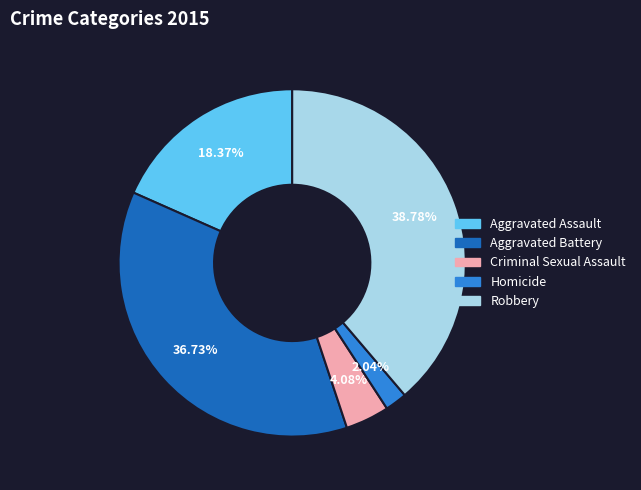

Which category has the biggest portion of the pie?

Robbery